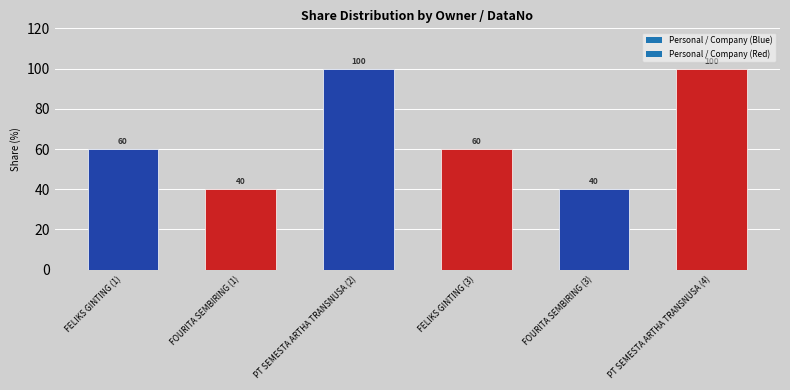

What is the approximate value at FELIKS GINTING (3), to the nearest 5?

60